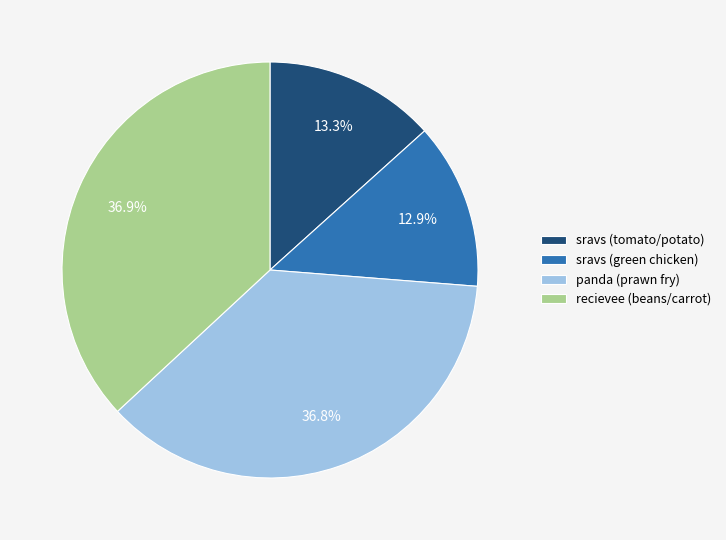

Is the sum of sravs (green chicken) and panda (prawn fry) greater than half?

No